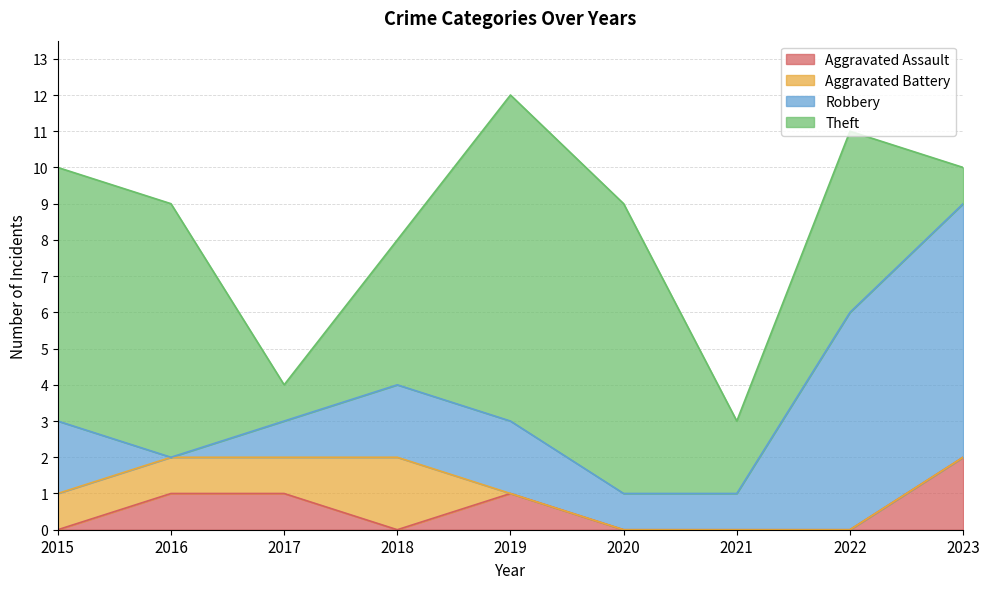

Which series has the largest range (max minus min)?

Theft